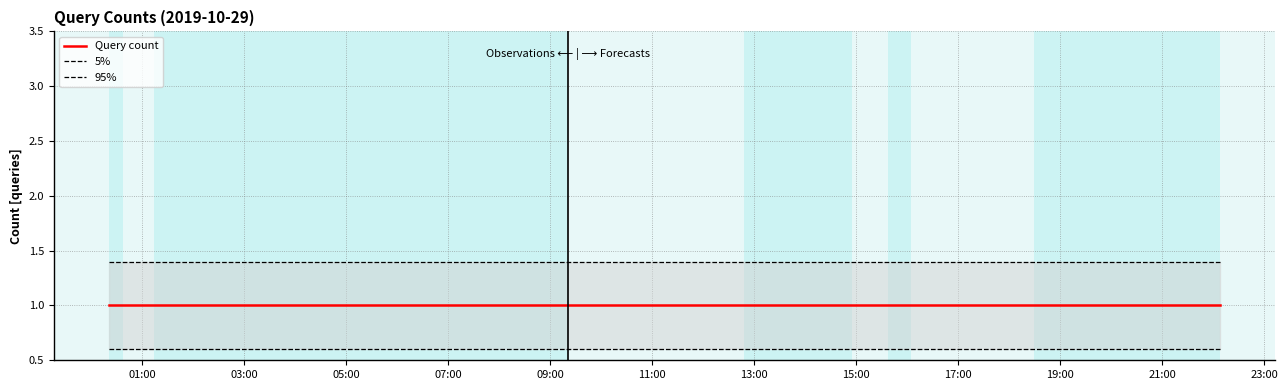

Which has a higher value, 03:00 or 17:00?

03:00